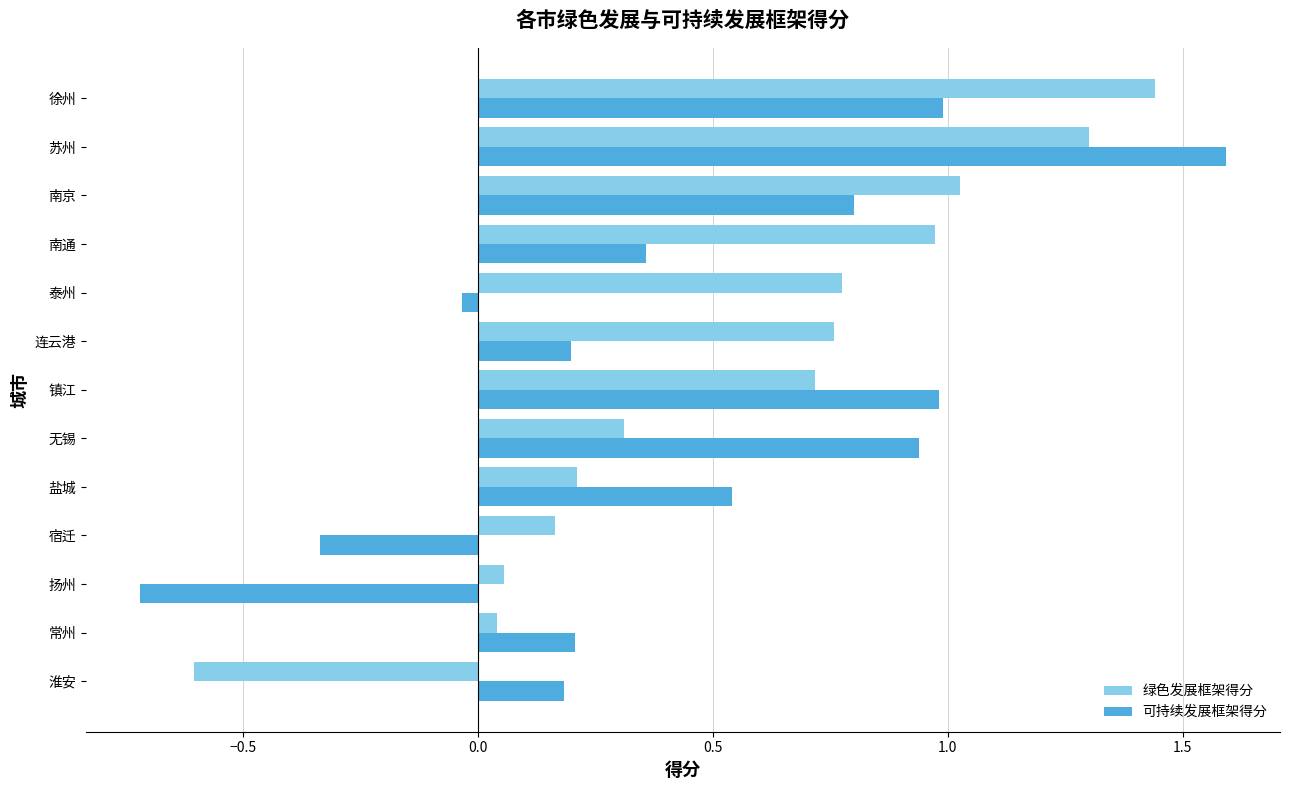

True or false: 绿色发展框架得分 has a value of -0.9 at 淮安.

False